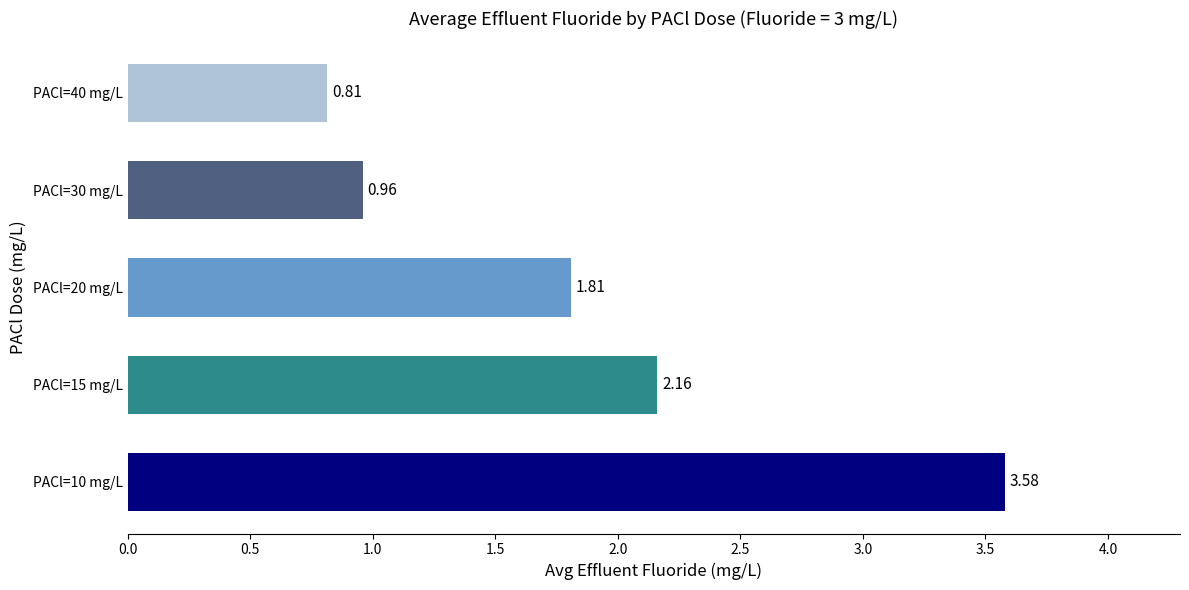

Approximately how many times larger is the value at PACl=40 mg/L compared to PACl=15 mg/L?

0.4